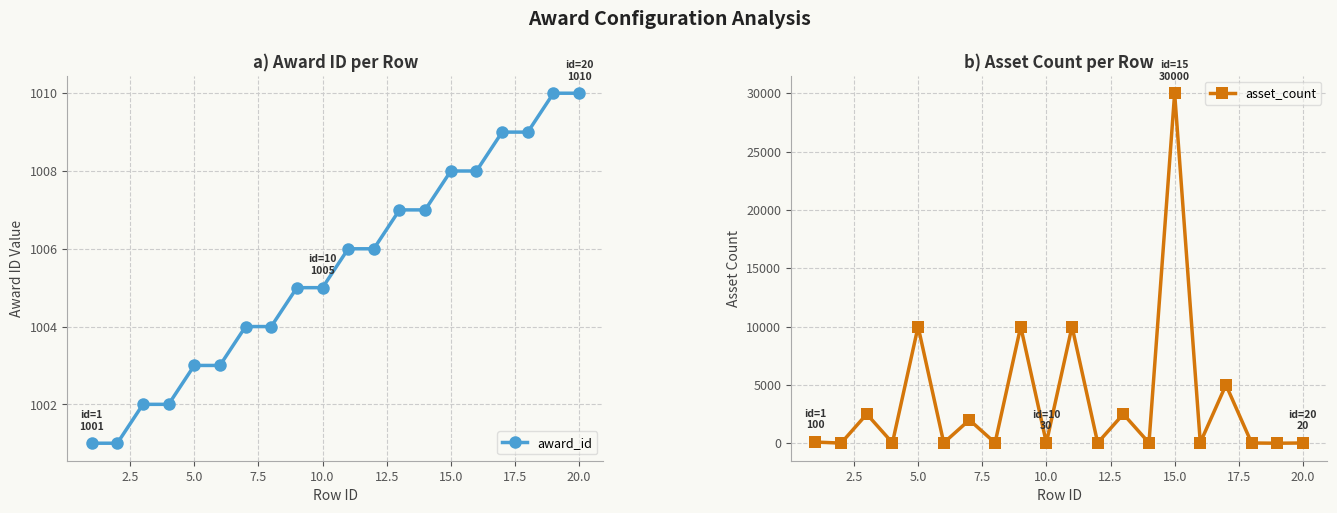

Is this an area chart (filled region under the line)?

No